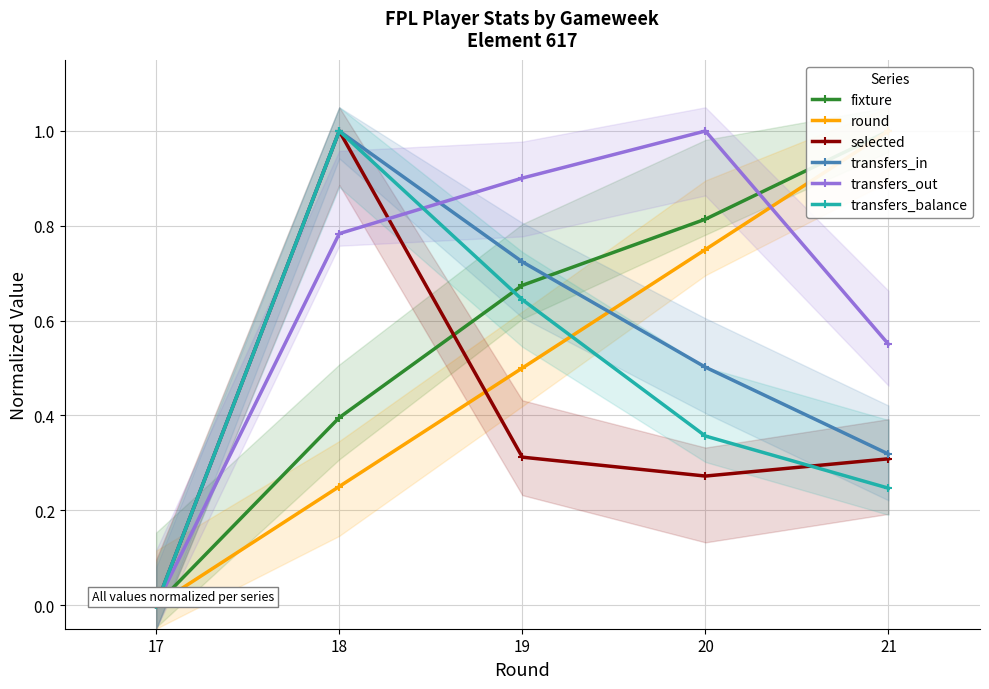

True or false: fixture and selected intersect in this chart.

True